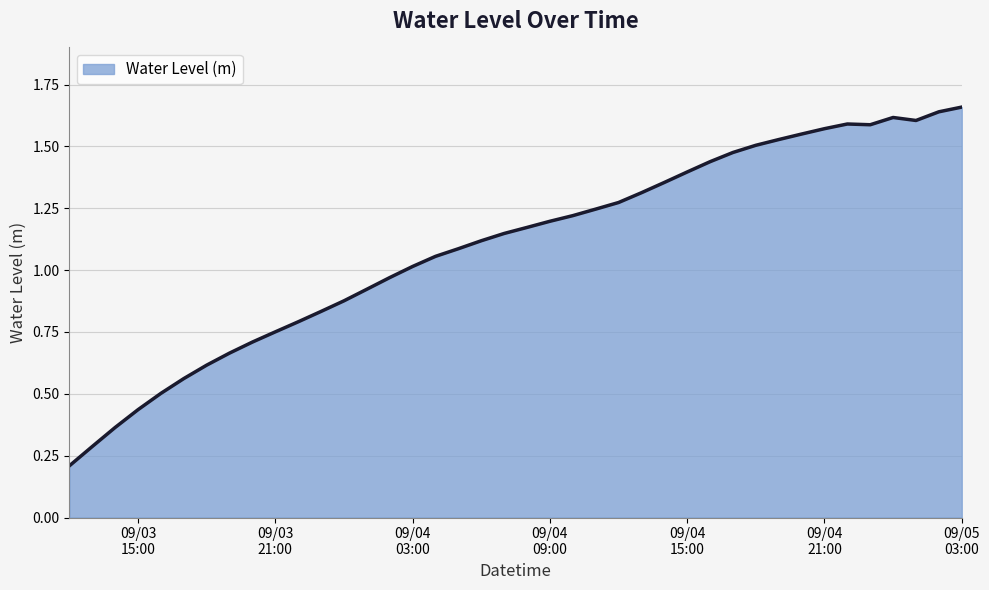

Count the number of data series in this chart.

1